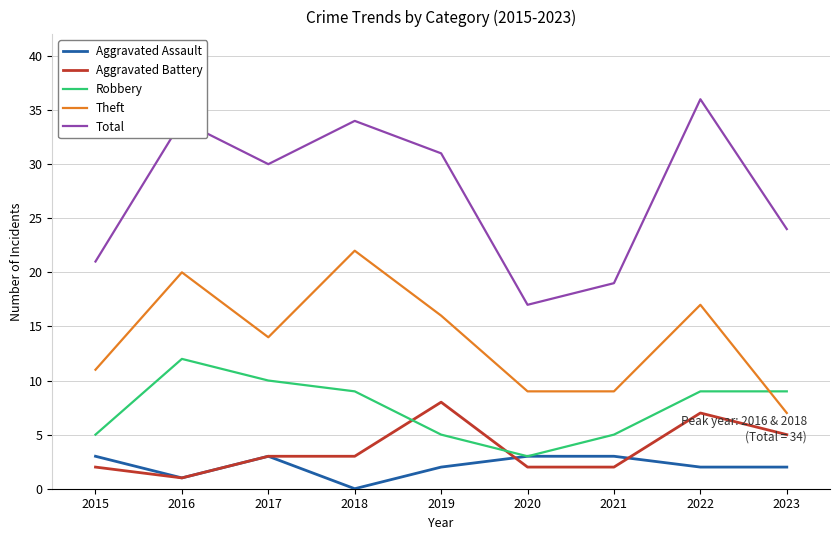

At which label does Robbery first exceed 9?

2016